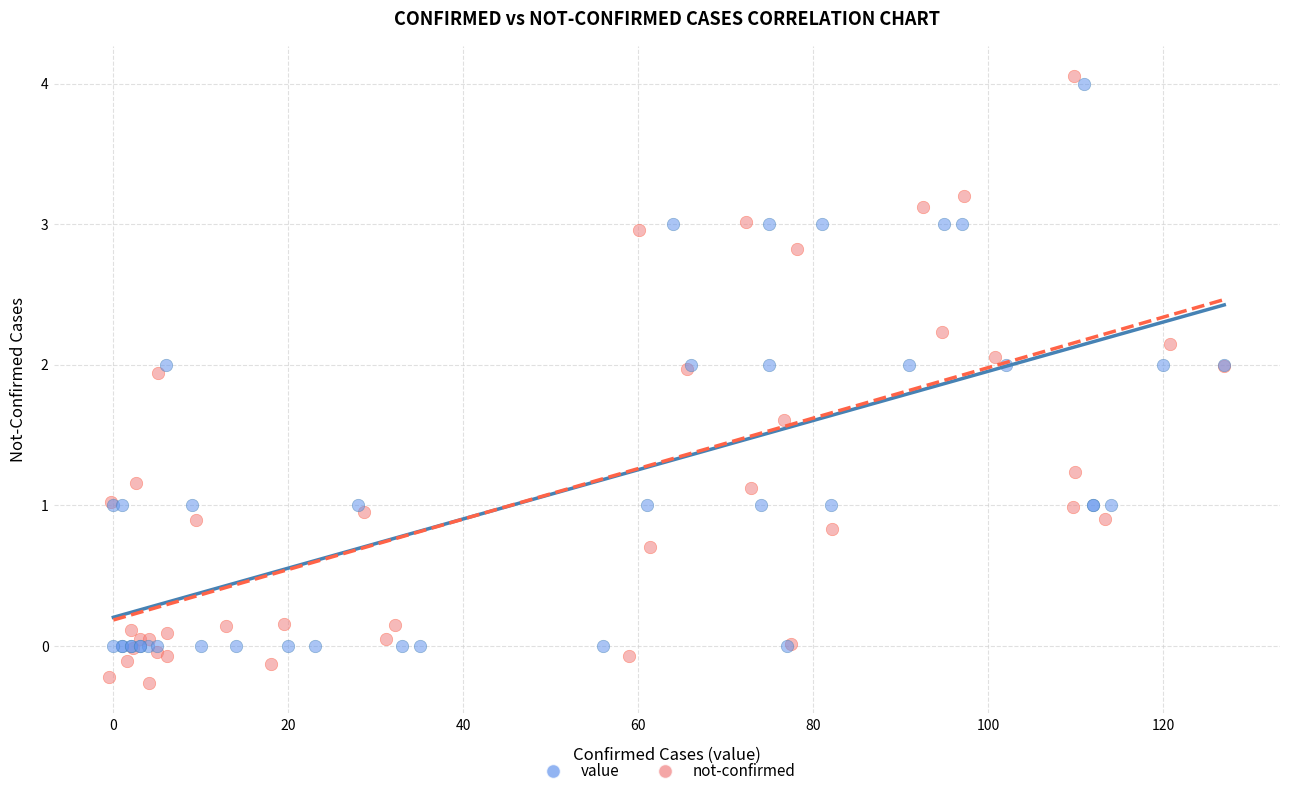

Which series contains the lowest Y value?

not-confirmed